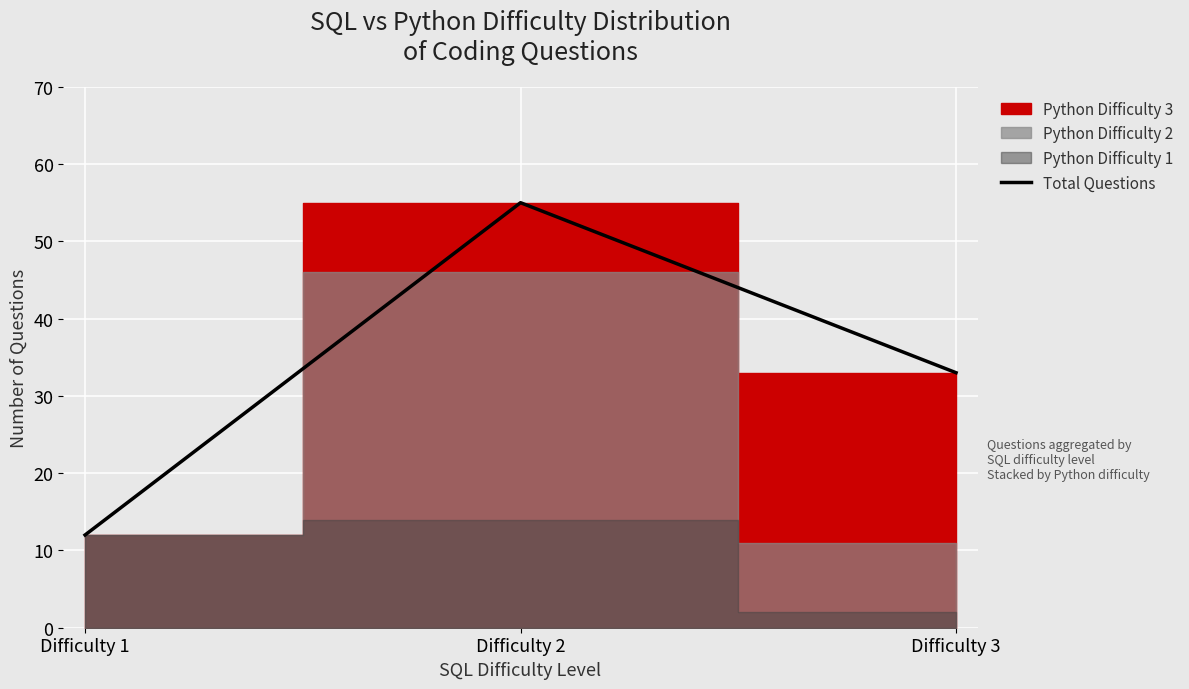

List the labels in order of value, smallest first.

Difficulty 1, Difficulty 3, Difficulty 2